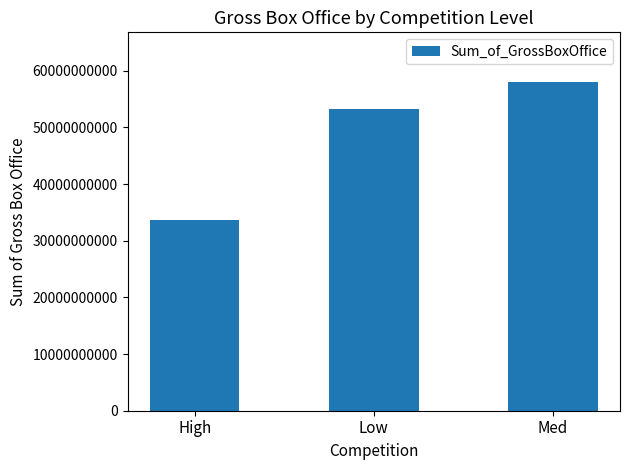

Read the value at High.

33632251445